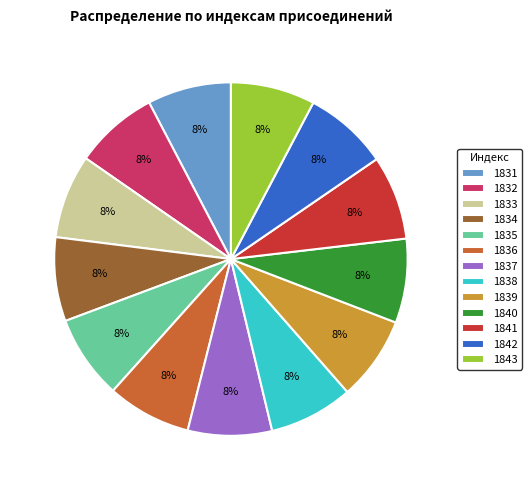

Do 1843 and 1833 together represent more than half of the pie?

No